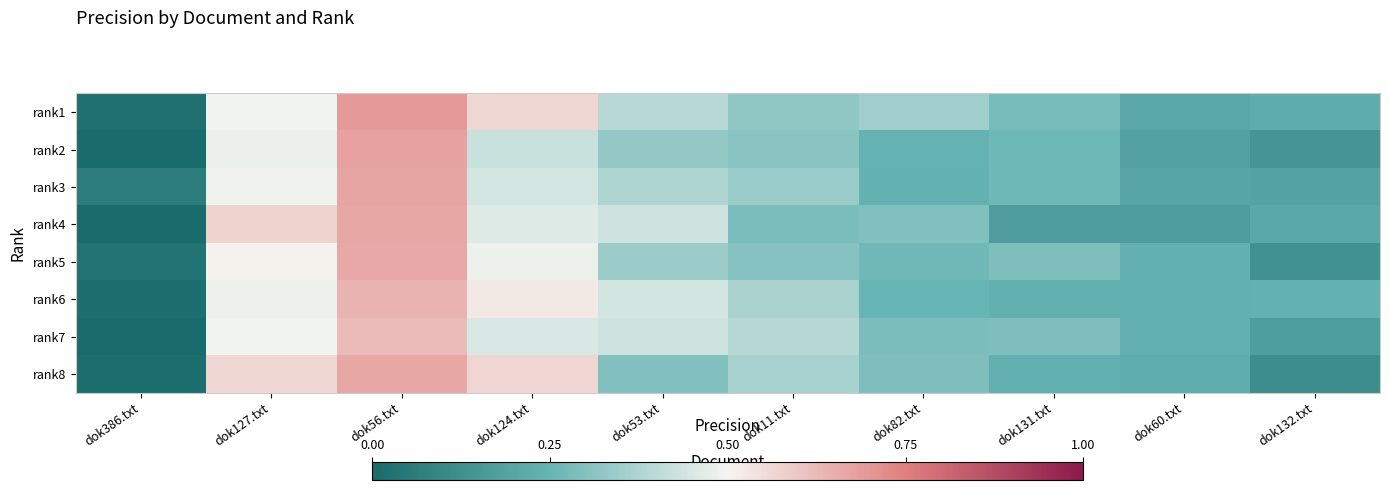

What is the spread (max minus min) of values at dok11.txt?

0.1